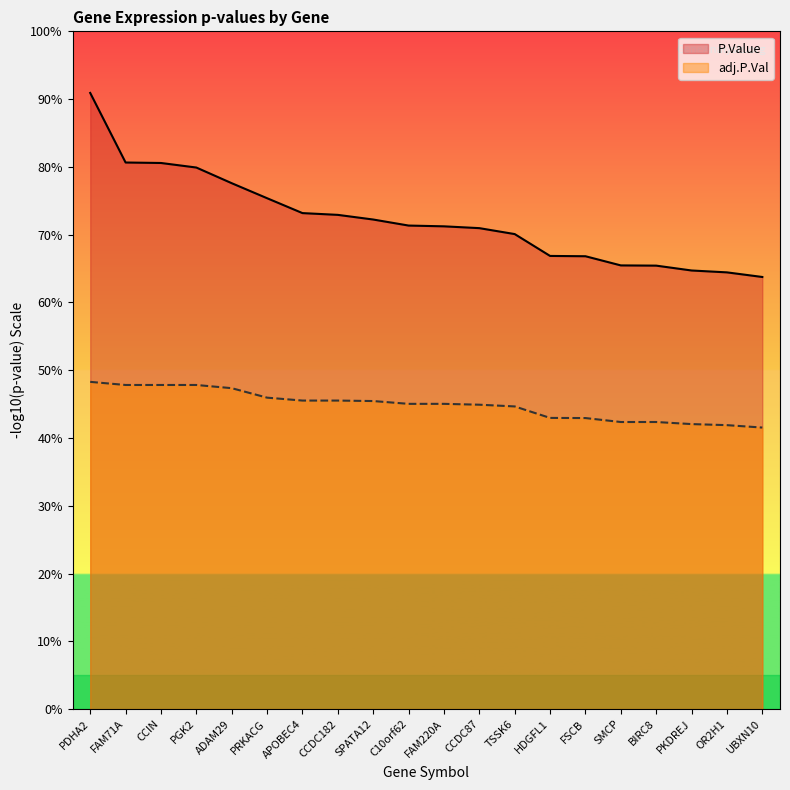

What are all the series names shown in the legend?

P.Value, adj.P.Val